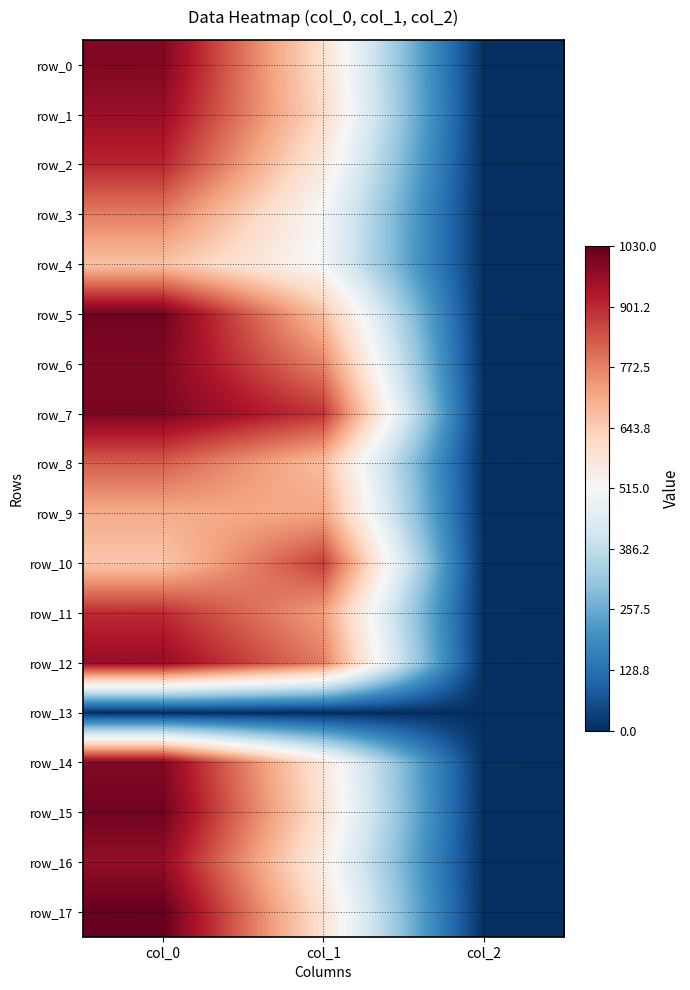

Which has a higher value, col_1 or col_2?

col_1